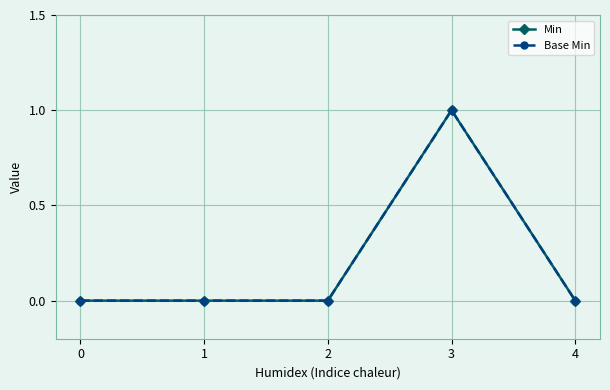

Rank the categories by Base Min value from lowest to highest.

0, 1, 2, 4, 3